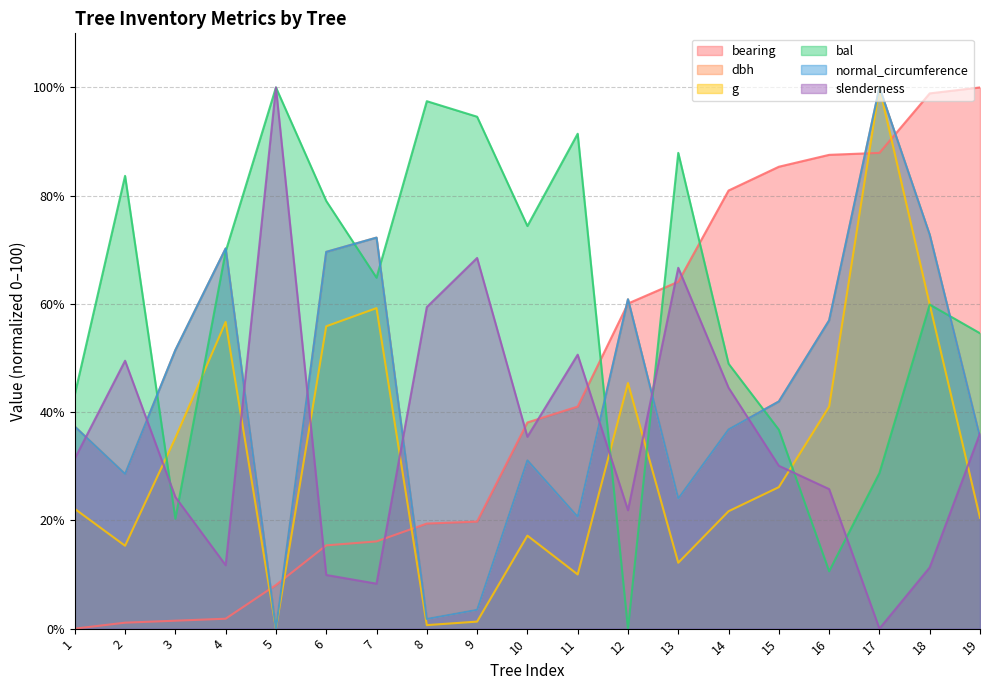

At which label is bearing closest to 50?

11